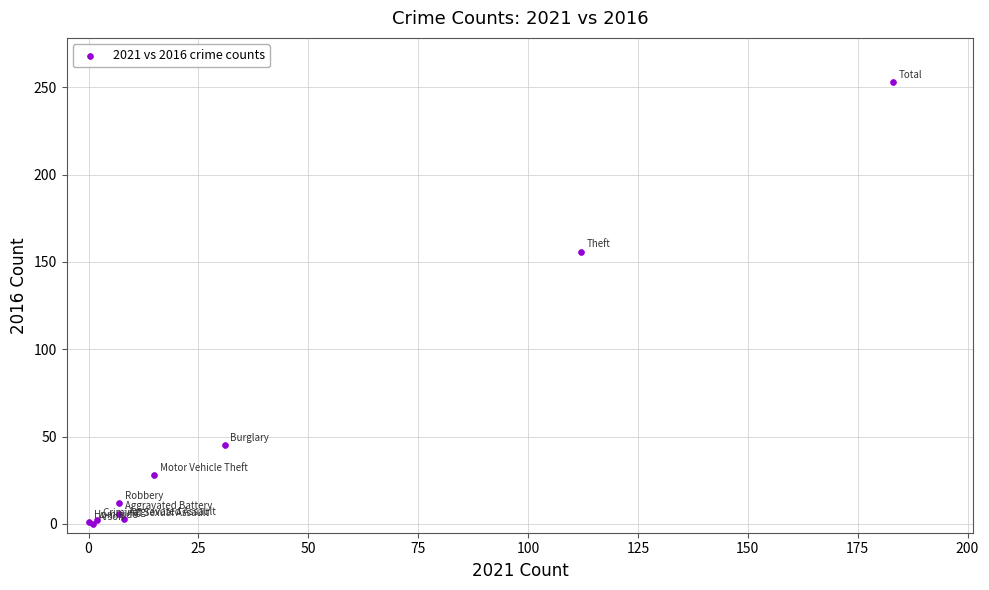

What Y value in the scatter plot is closest to 126?

156